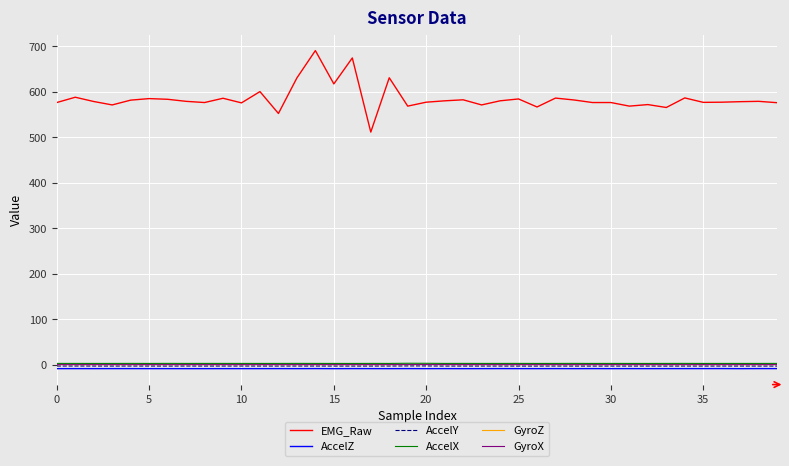

Which series has the widest spread of values?

EMG_Raw